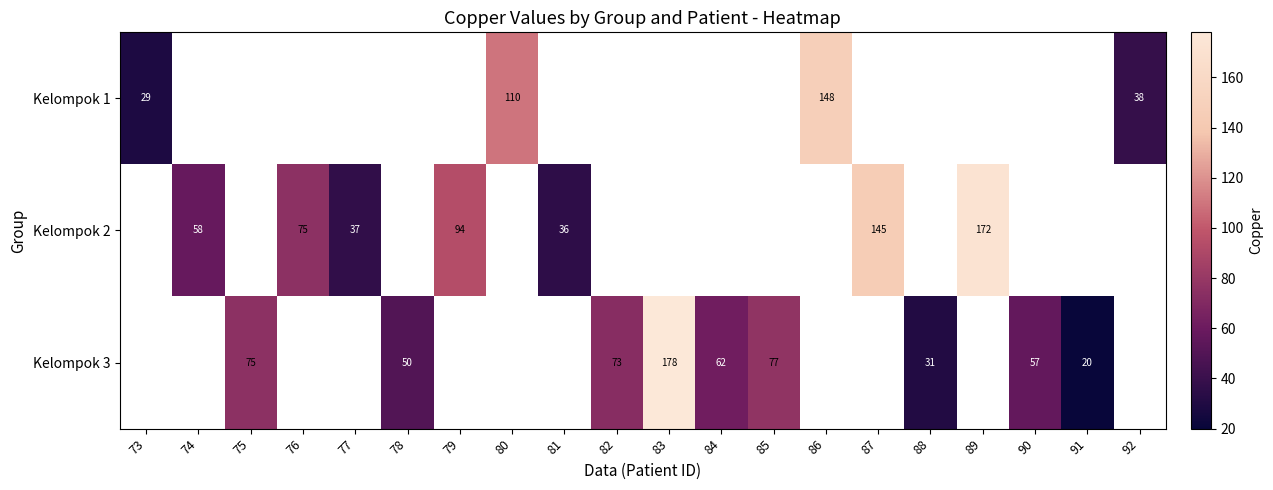

The Kelompok 2 series shows 38 at 74. True or false?

False